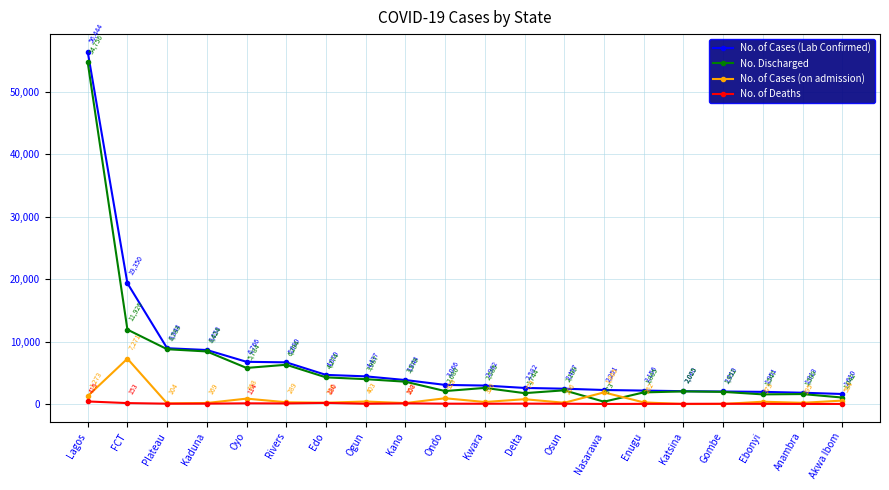

Which series has the largest range (max minus min)?

No. of Cases (Lab Confirmed)